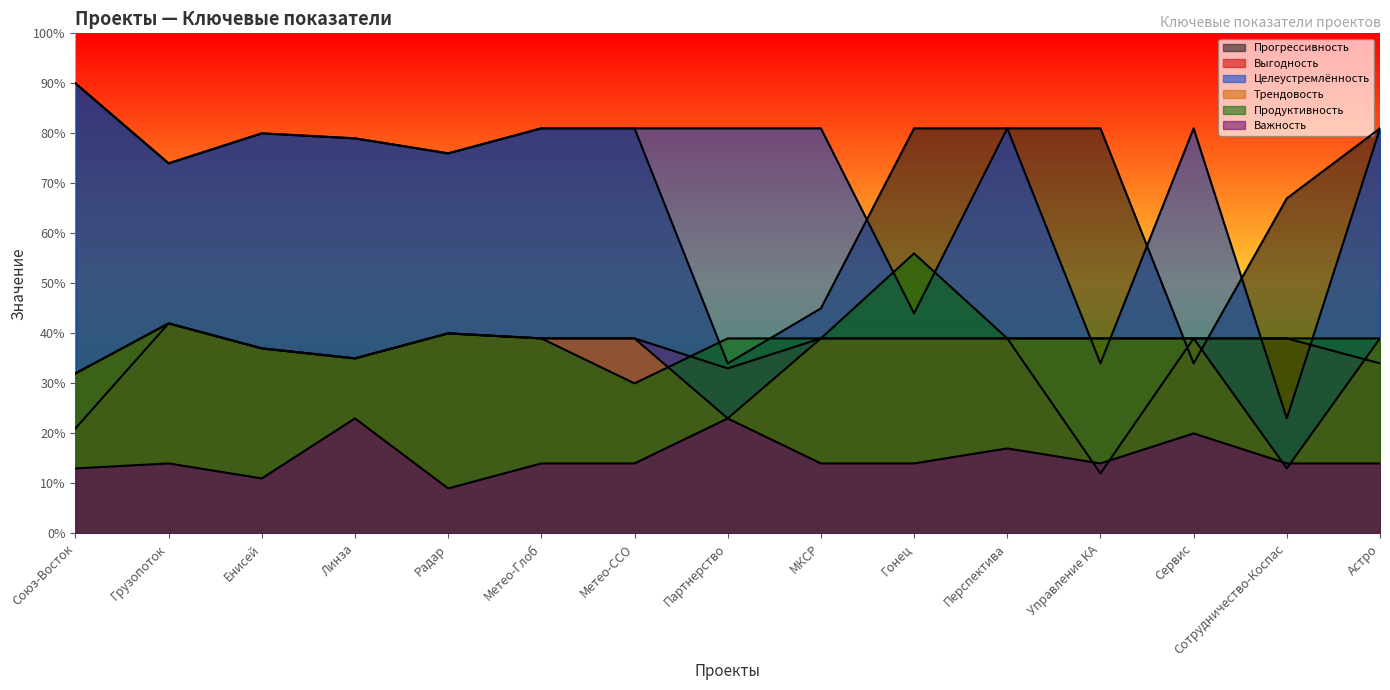

Reading left to right, list all the values displayed in this chart.

Прогрессивность: Союз-Восток=90	Грузопоток=74	Енисей=80	Линза=79	Радар=76	Метео-Глоб=81	Метео-ССО=81	Партнерство=34	МКСР=45	Гонец=81	Перспектива=81	Управление КА=81	Сервис=34	Сотрудничество-Коспас=67	Астро=81
Выгодность: Союз-Восток=21	Грузопоток=42	Енисей=37	Линза=35	Радар=40	Метео-Глоб=39	Метео-ССО=39	Партнерство=33	МКСР=39	Гонец=39	Перспектива=39	Управление КА=12	Сервис=39	Сотрудничество-Коспас=39	Астро=34
Целеустремлённость: Союз-Восток=90	Грузопоток=74	Енисей=80	Линза=79	Радар=76	Метео-Глоб=81	Метео-ССО=81	Партнерство=81	МКСР=81	Гонец=44	Перспектива=81	Управление КА=34	Сервис=81	Сотрудничество-Коспас=23	Астро=81
Трендовость: Союз-Восток=32	Грузопоток=42	Енисей=37	Линза=35	Радар=40	Метео-Глоб=39	Метео-ССО=39	Партнерство=23	МКСР=39	Гонец=39	Перспектива=39	Управление КА=39	Сервис=39	Сотрудничество-Коспас=13	Астро=39
Продуктивность: Союз-Восток=32	Грузопоток=42	Енисей=37	Линза=35	Радар=40	Метео-Глоб=39	Метео-ССО=30	Партнерство=39	МКСР=39	Гонец=56	Перспектива=39	Управление КА=39	Сервис=39	Сотрудничество-Коспас=39	Астро=39
Важность: Союз-Восток=13	Грузопоток=14	Енисей=11	Линза=23	Радар=9	Метео-Глоб=14	Метео-ССО=14	Партнерство=23	МКСР=14	Гонец=14	Перспектива=17	Управление КА=14	Сервис=20	Сотрудничество-Коспас=14	Астро=14